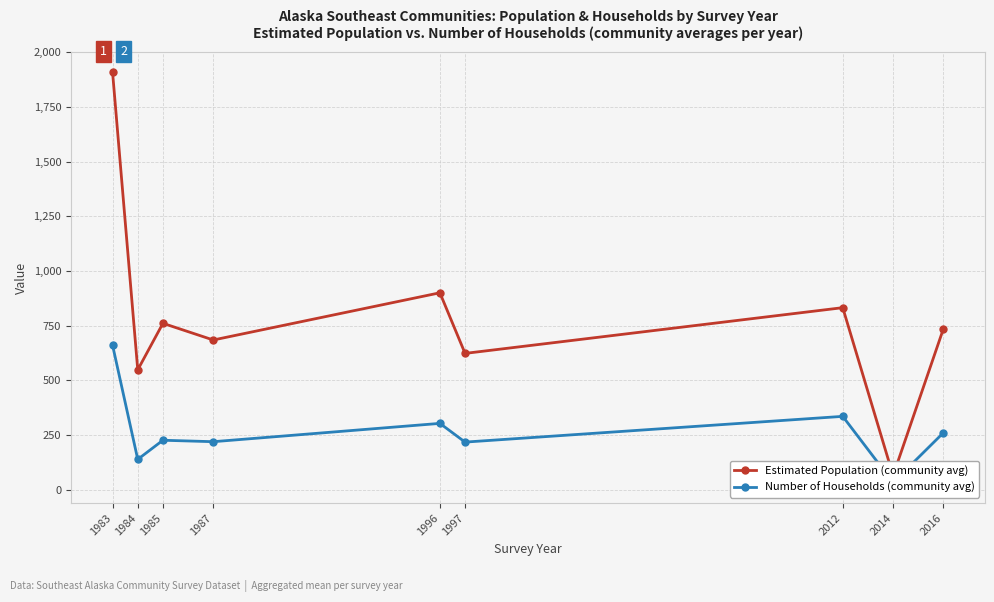

What is the maximum value for Number of Households?

660.0